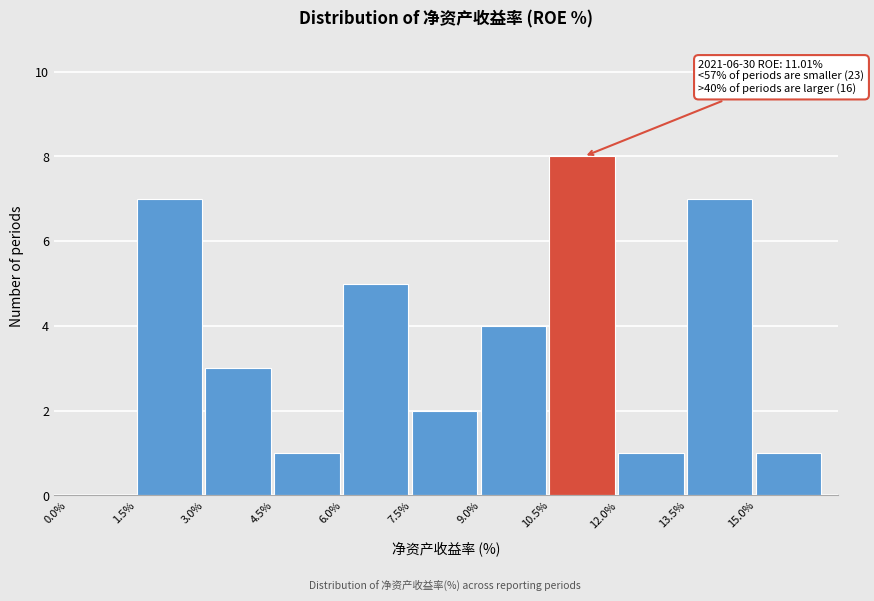

Over which range of the x-axis is the bar tallest?

10.5 to 12.0